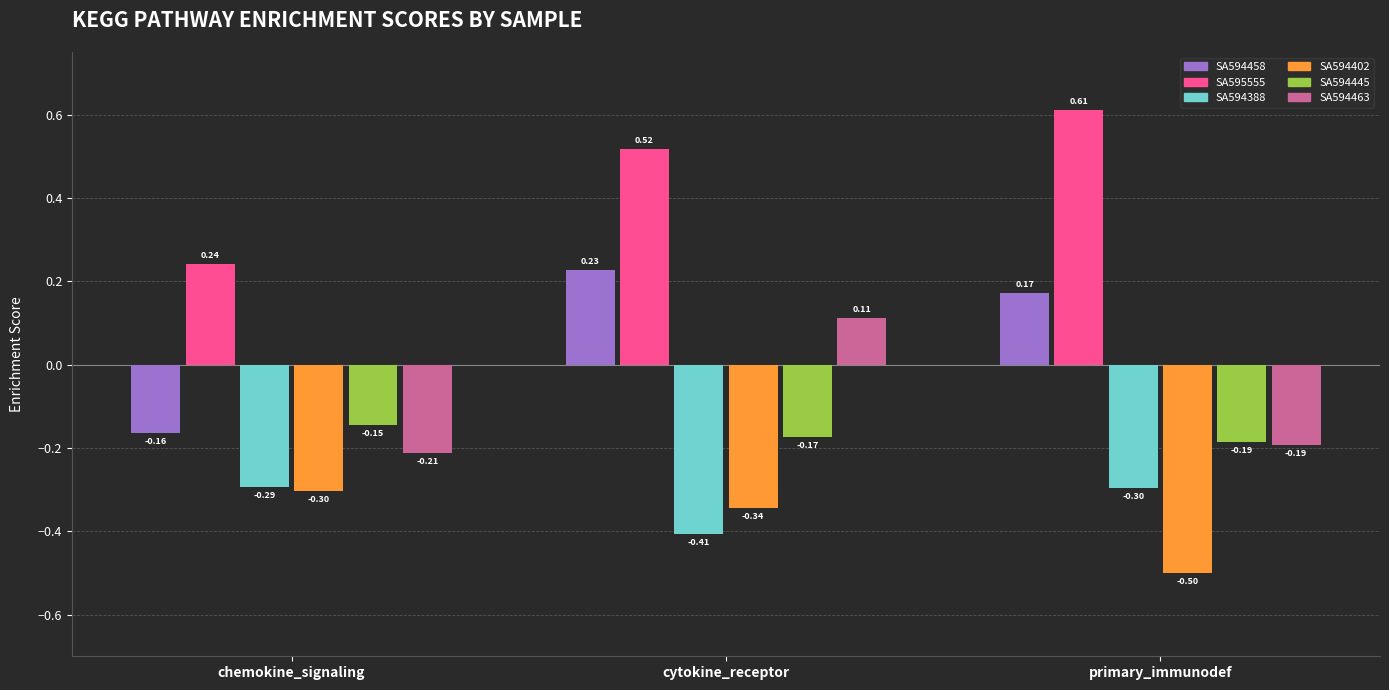

Which category has the lowest value in the SA594388 series?

cytokine_receptor